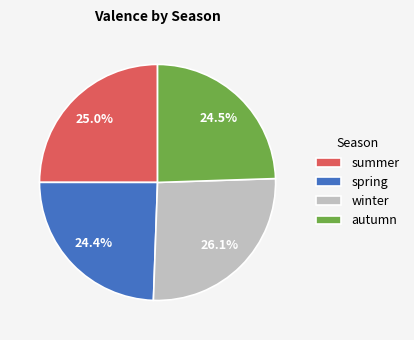

To the nearest percent, what is the difference between the largest and smallest slice percentages?

2%